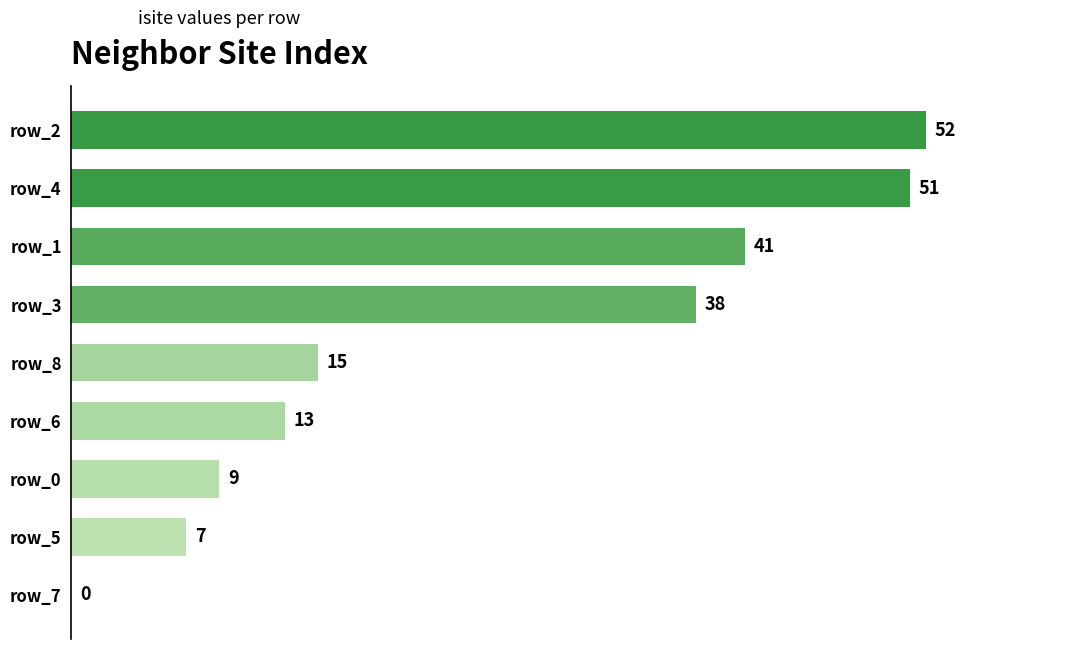

What value does the data have at row_3, to the nearest 5?

40